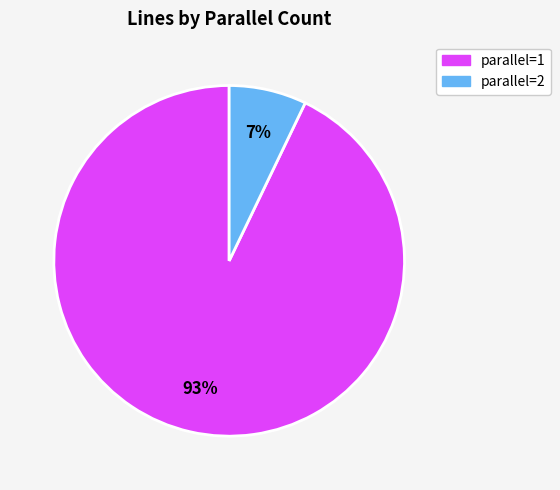

Is it true that parallel=1 is 93% of the pie?

True